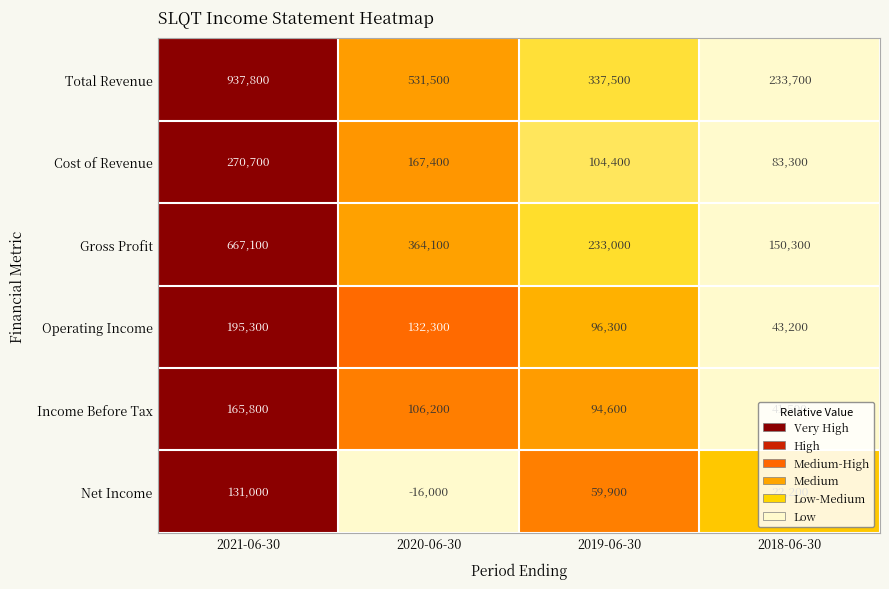

What is the greatest value displayed?

937800